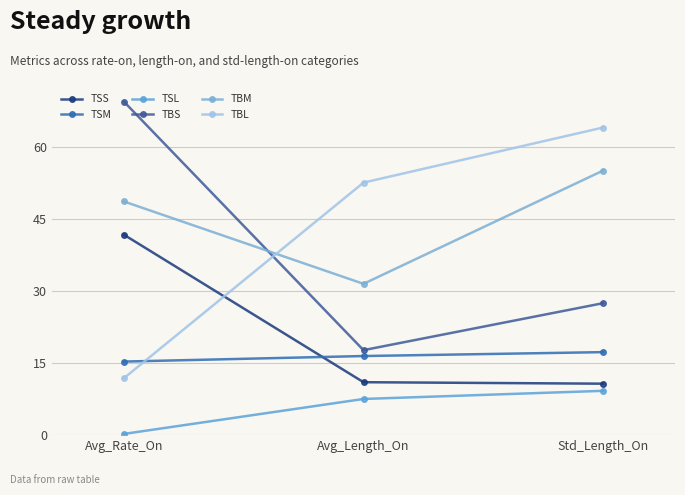

Where does the TBS series first go above 27?

Avg_Rate_On